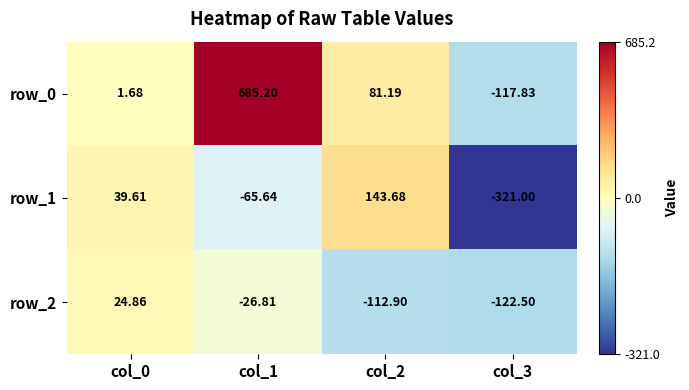

At col_1, list the series in order from largest to smallest.

row_0, row_2, row_1